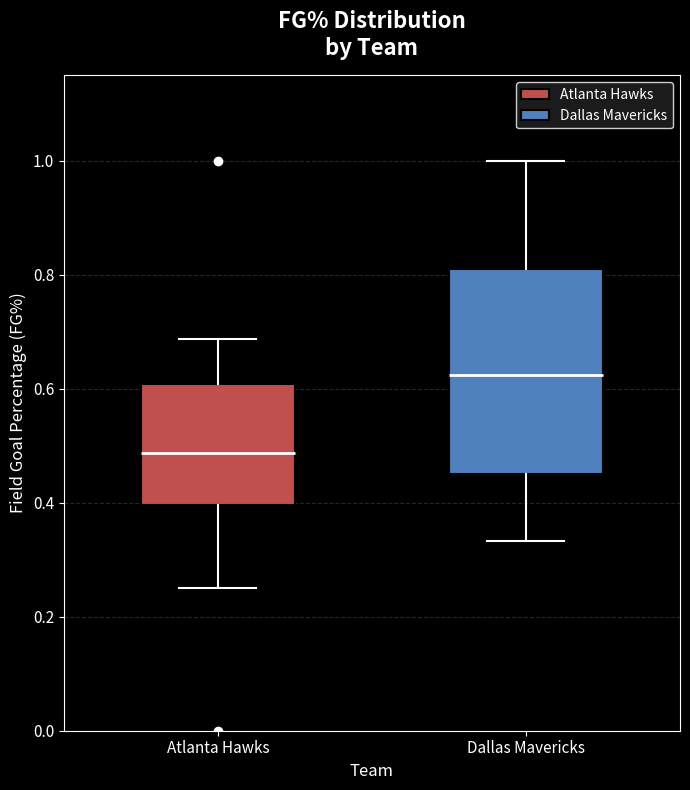

Which box has the lowest median line?

Atlanta Hawks